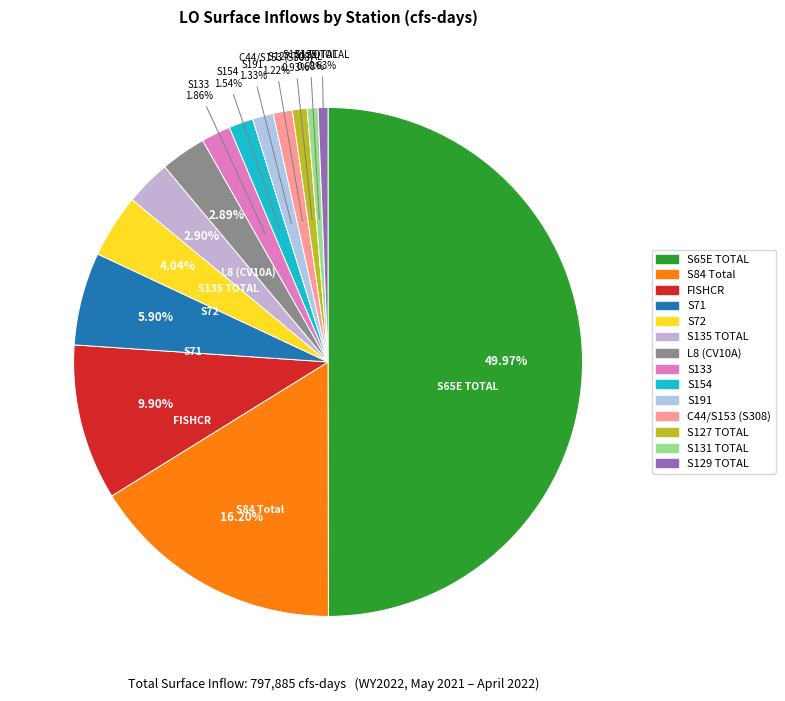

How many slices are in this pie chart?

14